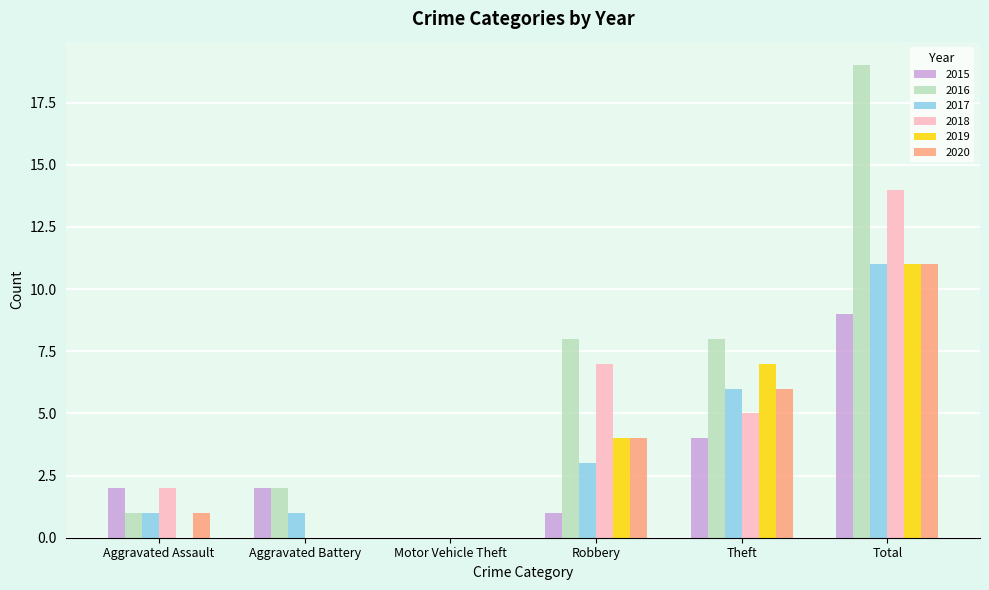

Between Aggravated Battery and Robbery, which series saw the biggest shift?

2018